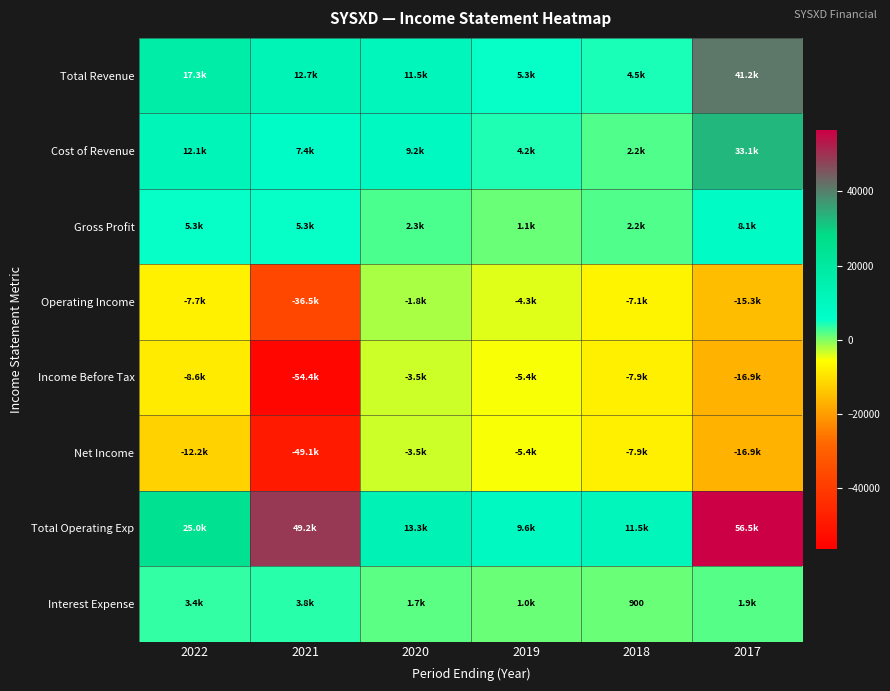

True or false: Total Revenue has a value of 12700 at 2021.

True